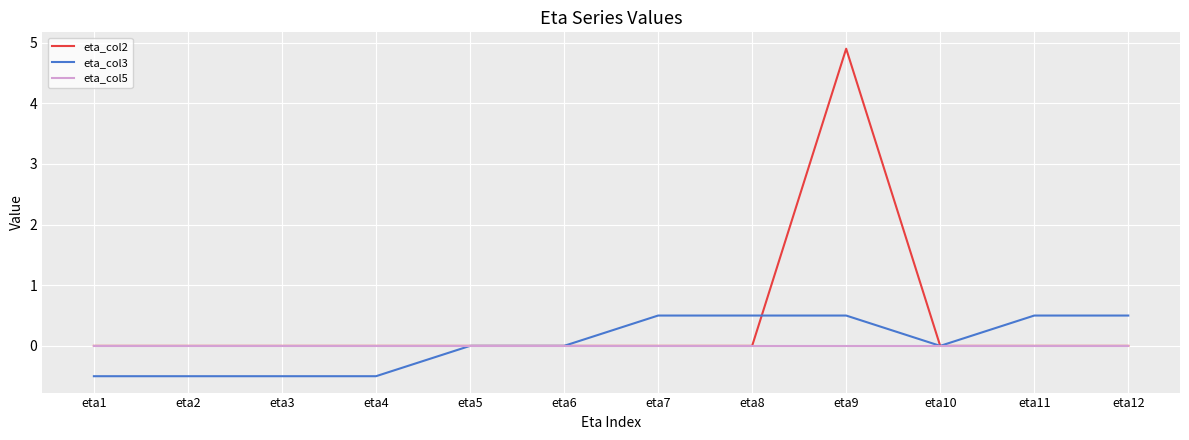

Which category has the highest value in the eta_col2 series?

eta9